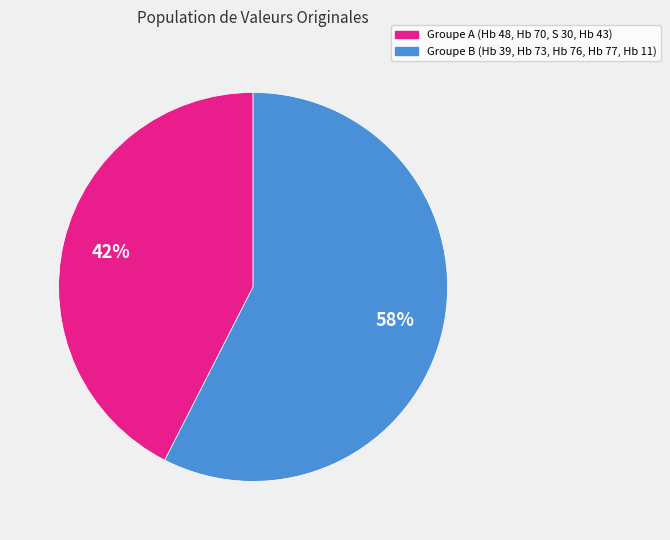

Does any single category account for the majority?

Yes